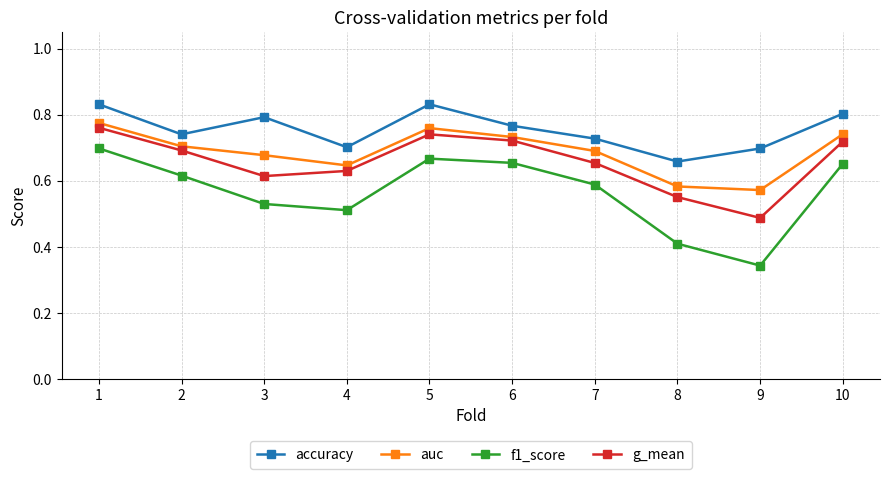

Count the g_mean values in the range 0 to 1.

10